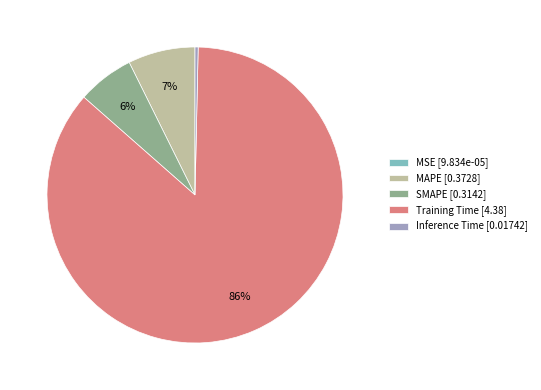

Does MAPE represent more than half of the total?

No